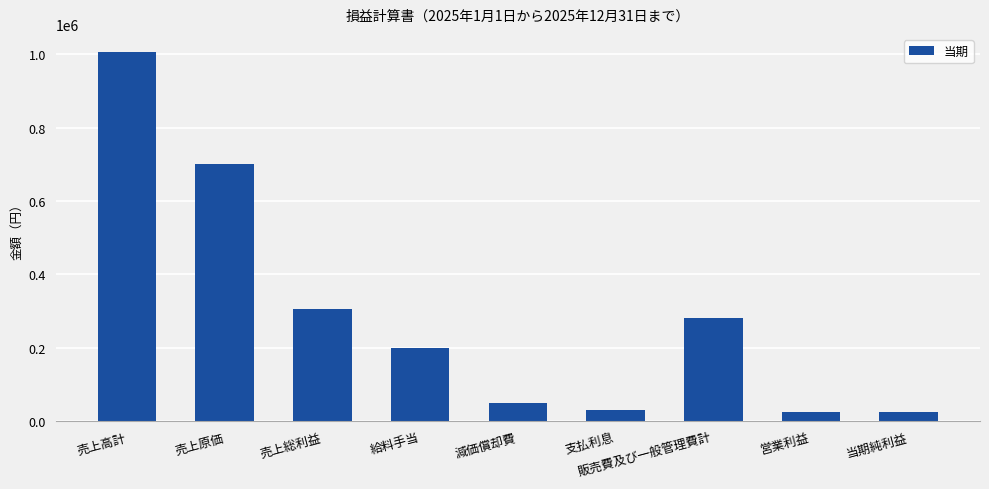

Is it true that the value at 売上総利益 is 305000?

True